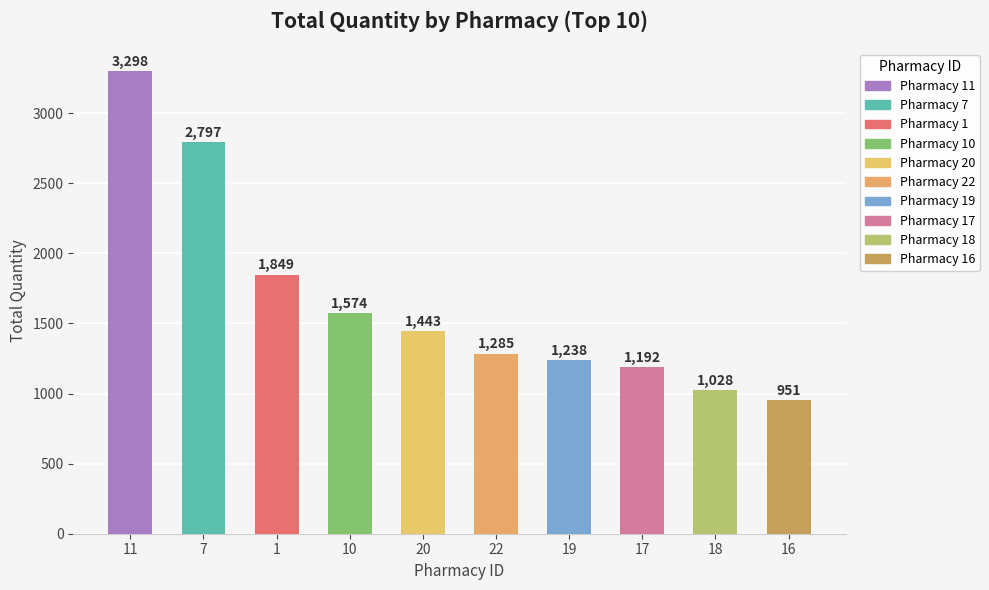

What value does the data have at 11, to the nearest 10?

3300